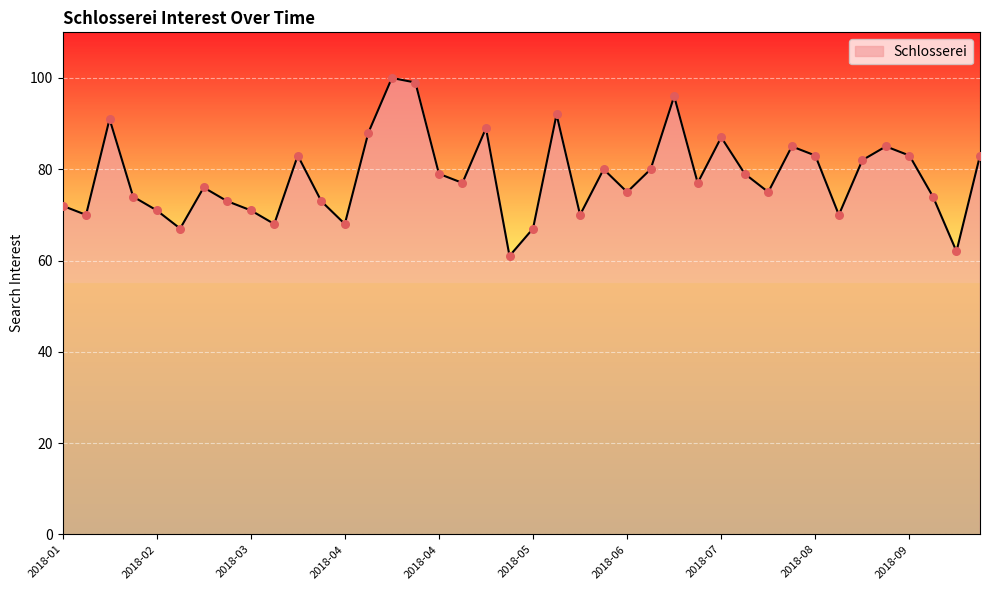

What is the difference between the maximum and minimum values?

39